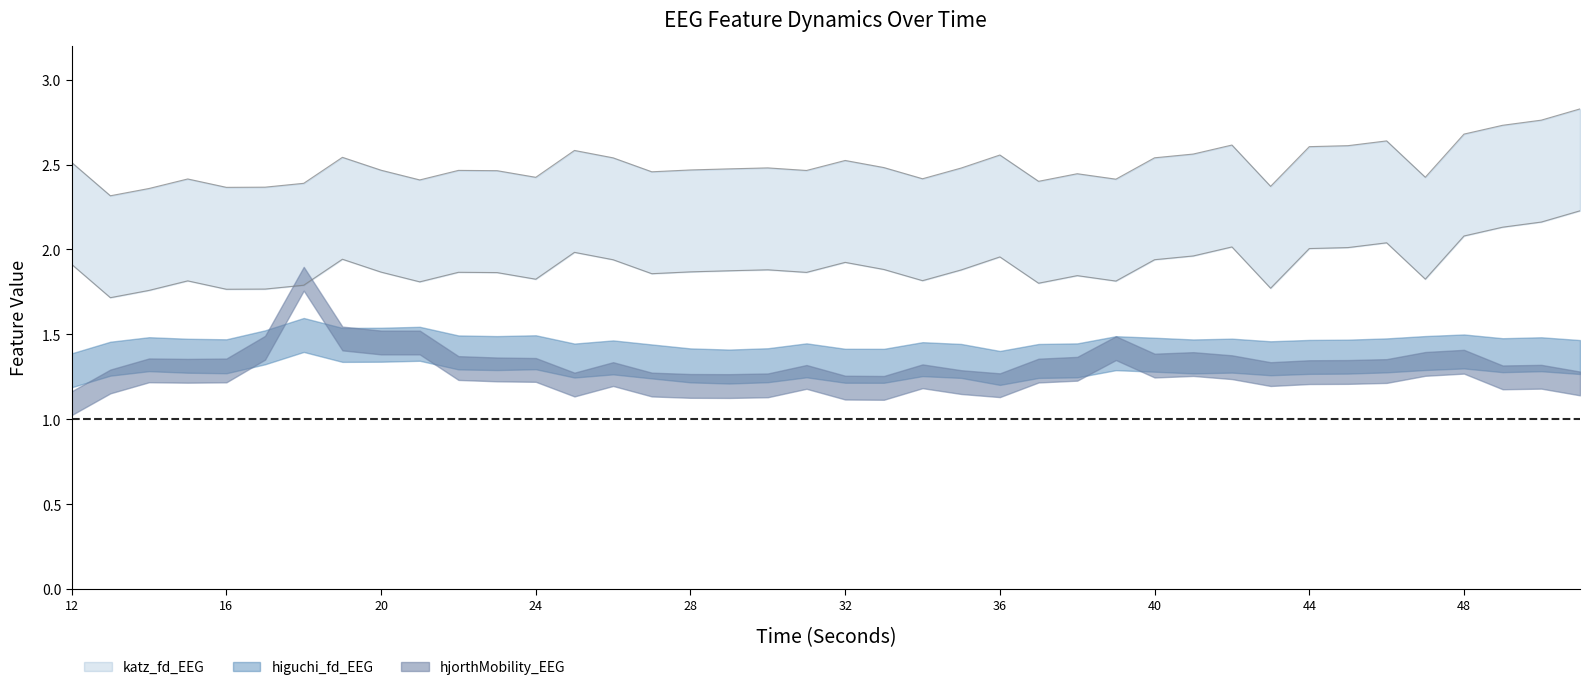

What is the sum of all higuchi_fd_EEG values?

54.0